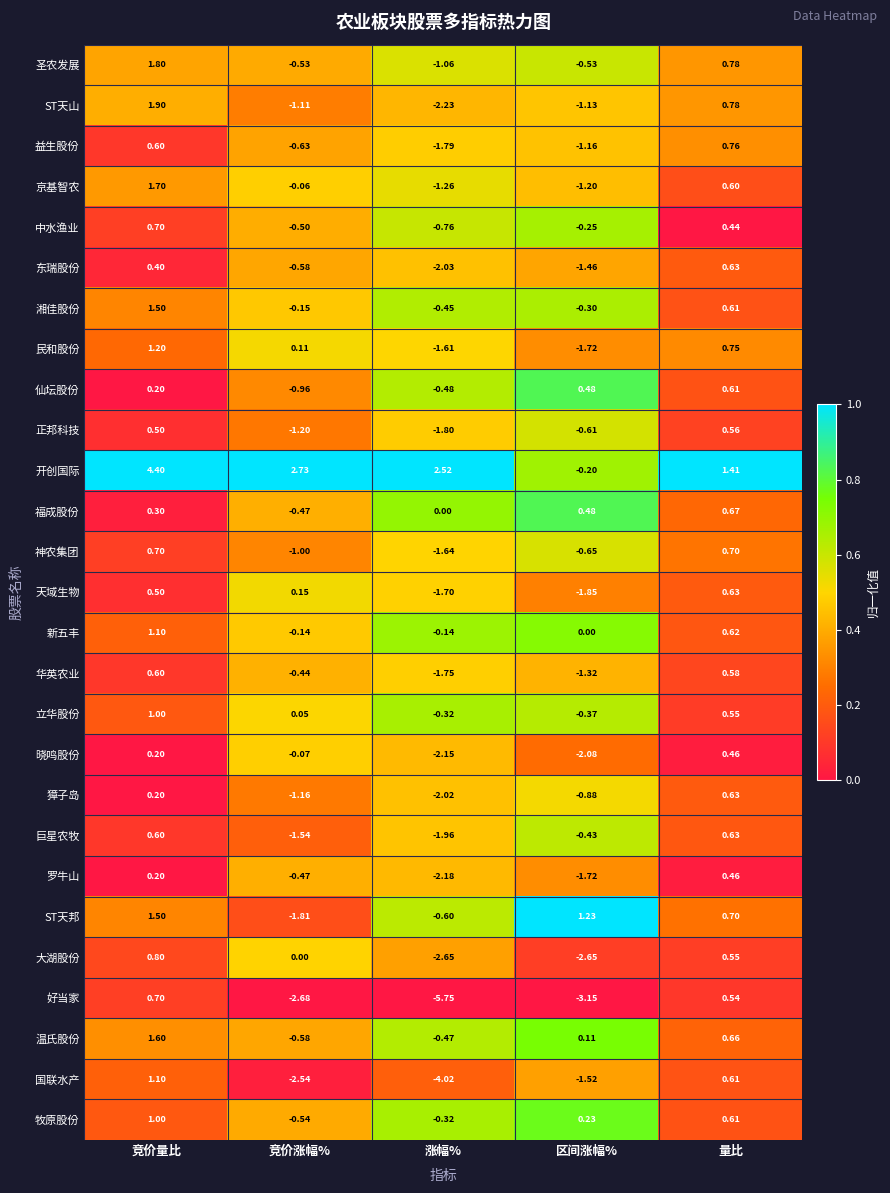

Which label corresponds to the largest value in the chart?

竞价量比